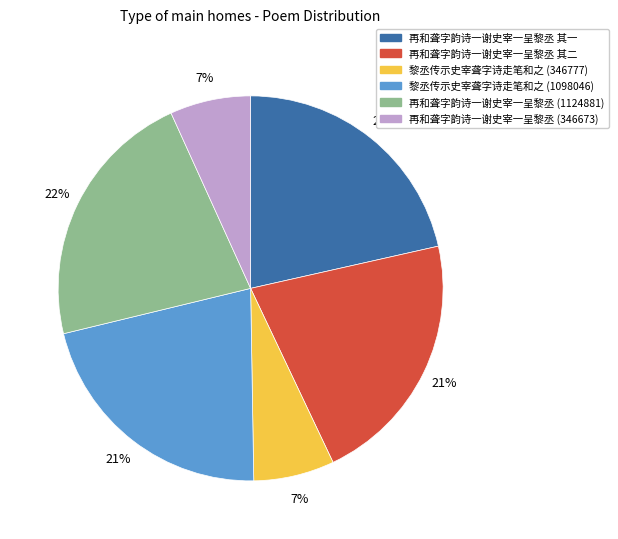

Combined, do 再和聋字韵诗一谢史宰一呈黎丞 (1124881) and 黎丞传示史宰聋字诗走笔和之 (1098046) account for over 50%?

No